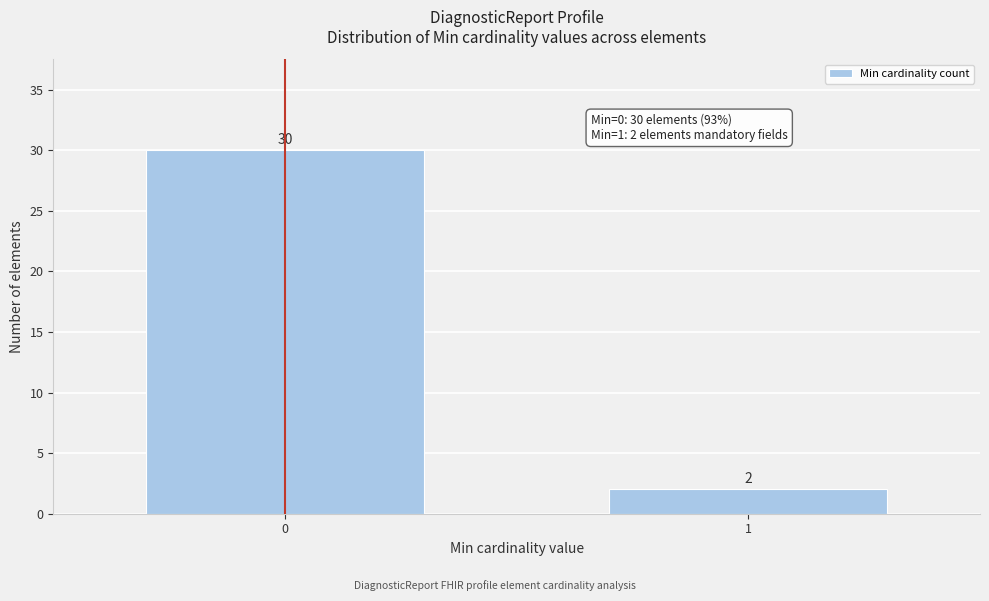

Reading left to right, extract all data points from this chart.

30	2